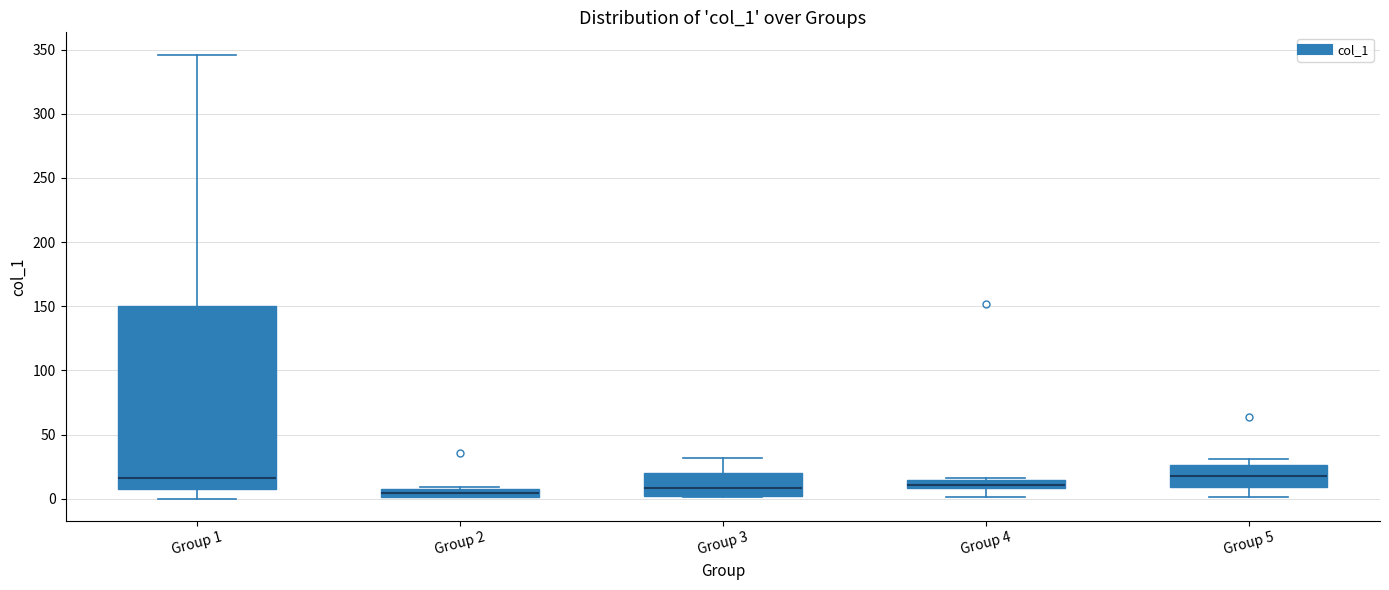

Which box is the tallest, from its lower edge to its upper edge?

Group 1